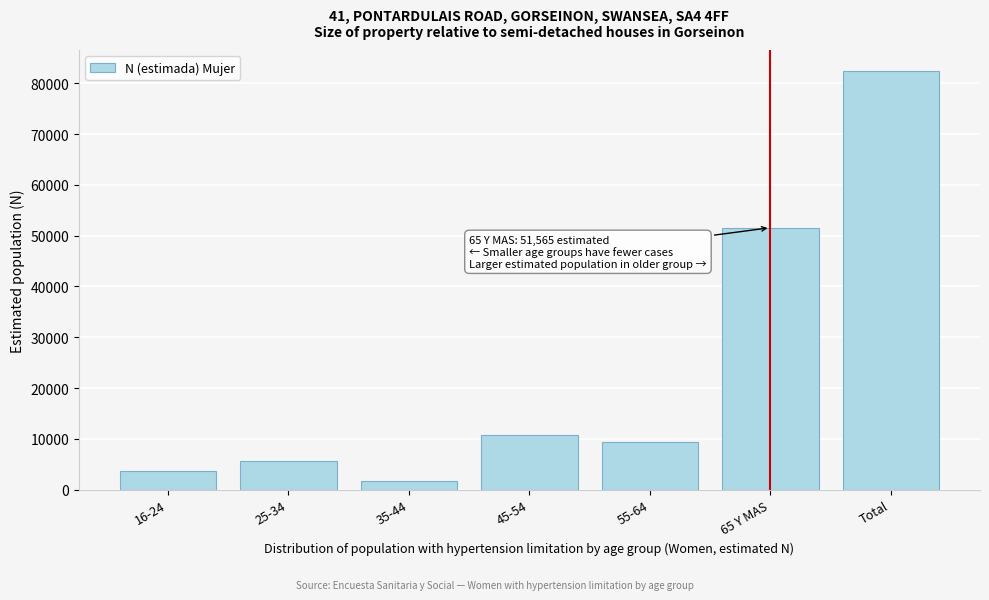

Reading left to right, transcribe all the data shown in this chart.

3580	5619	1648	10734	9271	51565	82417